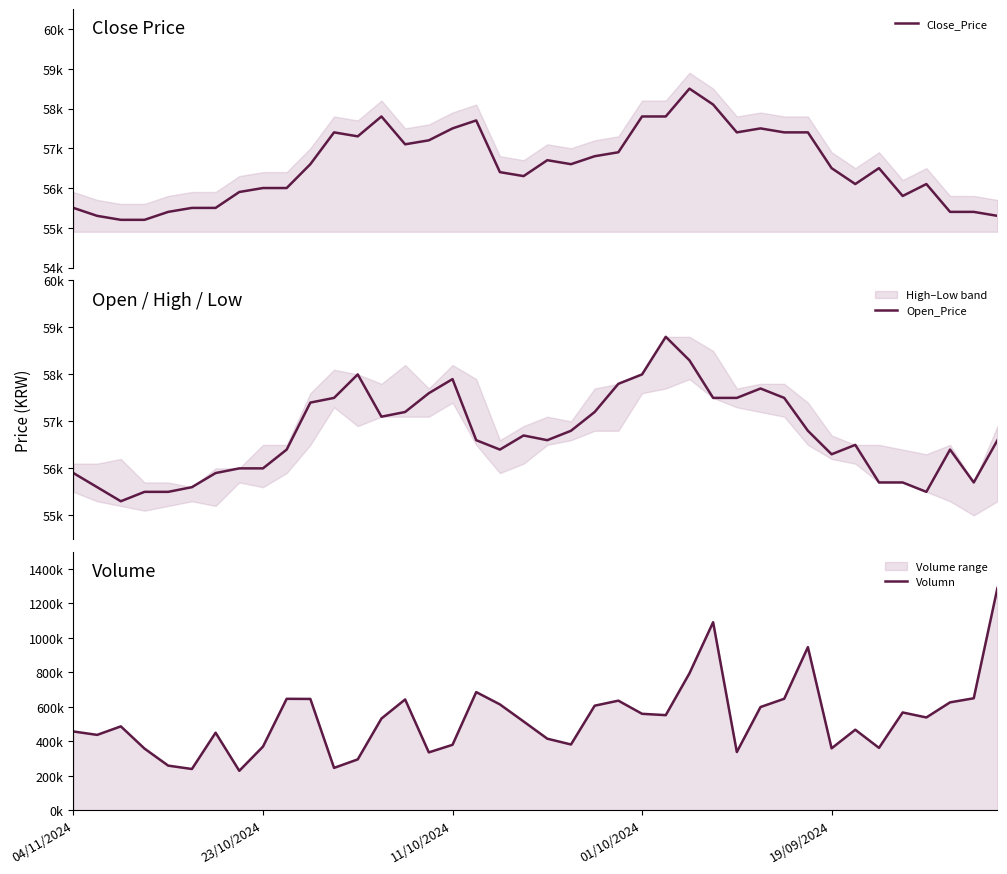

What is the sum of all Open_Price values?

2269000